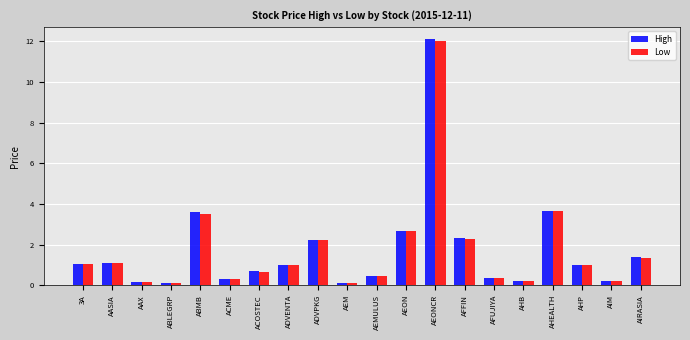

Is it true that High equals 1.0 at ADVENTA?

True